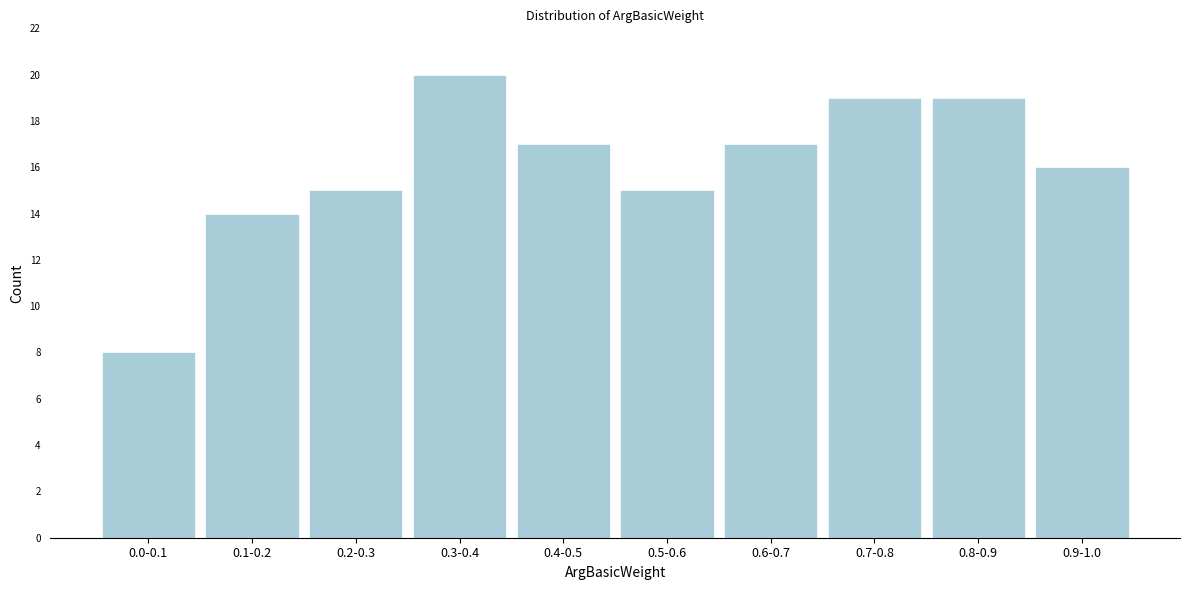

Reading left to right, what are all the values shown in this chart?

0.0-0.1=8	0.1-0.2=14	0.2-0.3=15	0.3-0.4=20	0.4-0.5=17	0.5-0.6=15	0.6-0.7=17	0.7-0.8=19	0.8-0.9=19	0.9-1.0=16